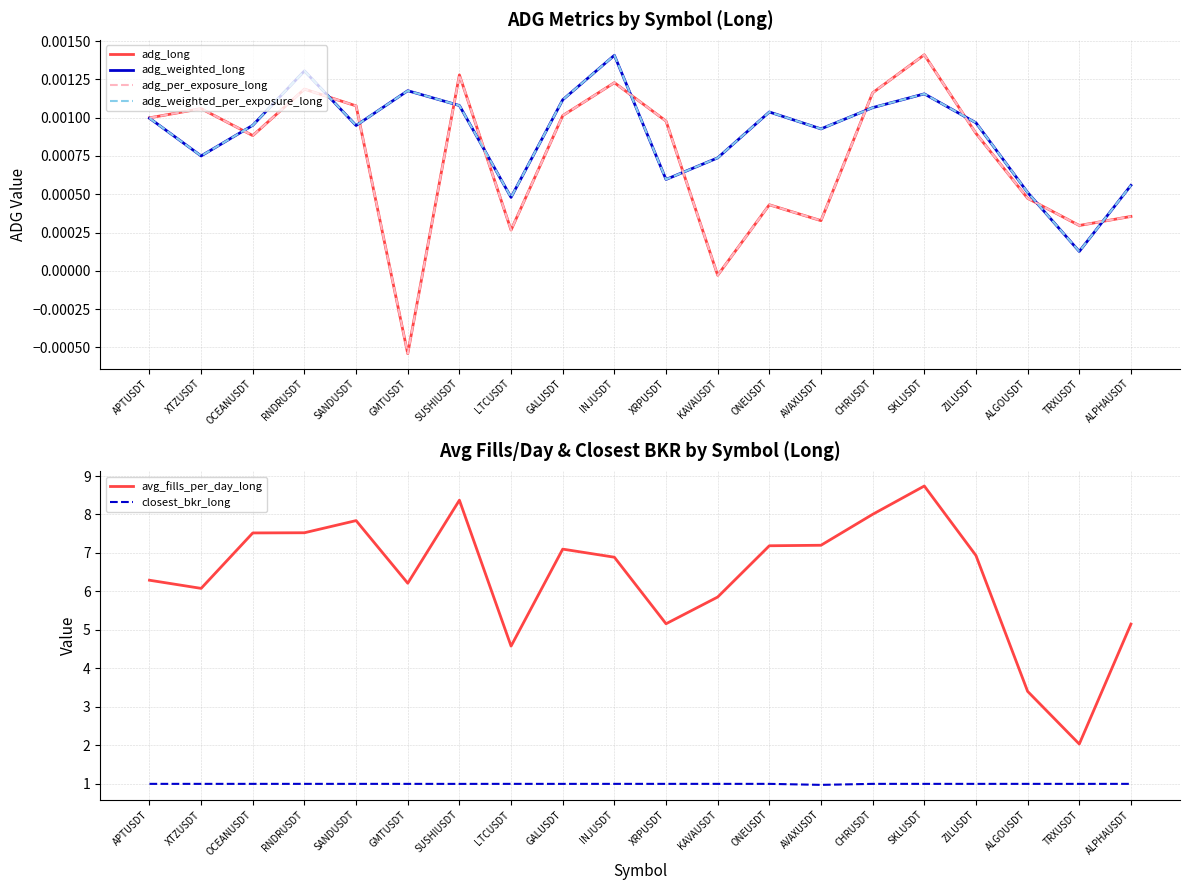

Between which two adjacent categories do adg_weighted_per_exposure_long and adg_per_exposure_long first intersect?

XTZUSDT and OCEANUSDT